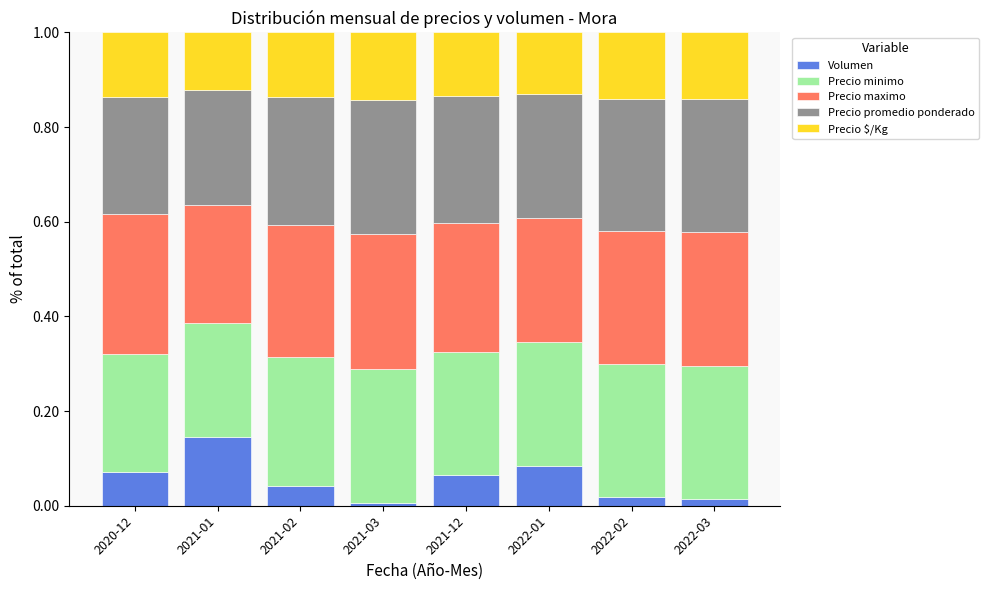

What are all the series names shown in the legend?

Volumen, Precio minimo, Precio maximo, Precio promedio ponderado, Precio $/Kg